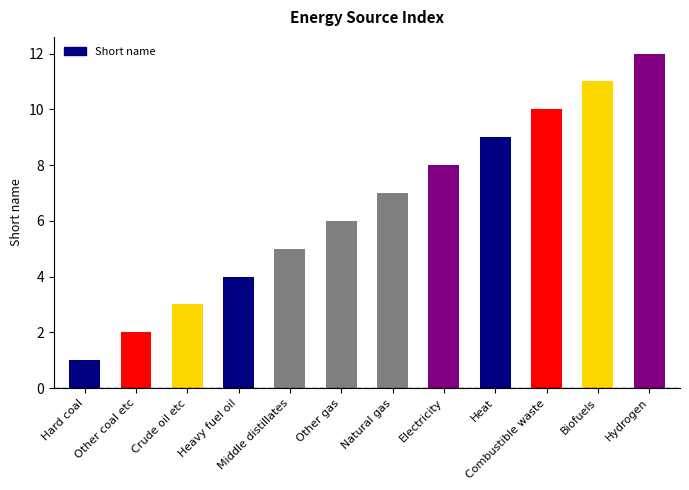

List the labels in order of value, largest first.

Hydrogen, Biofuels, Combustible waste, Heat, Electricity, Natural gas, Other gas, Middle distillates, Heavy fuel oil, Crude oil etc, Other coal etc, Hard coal